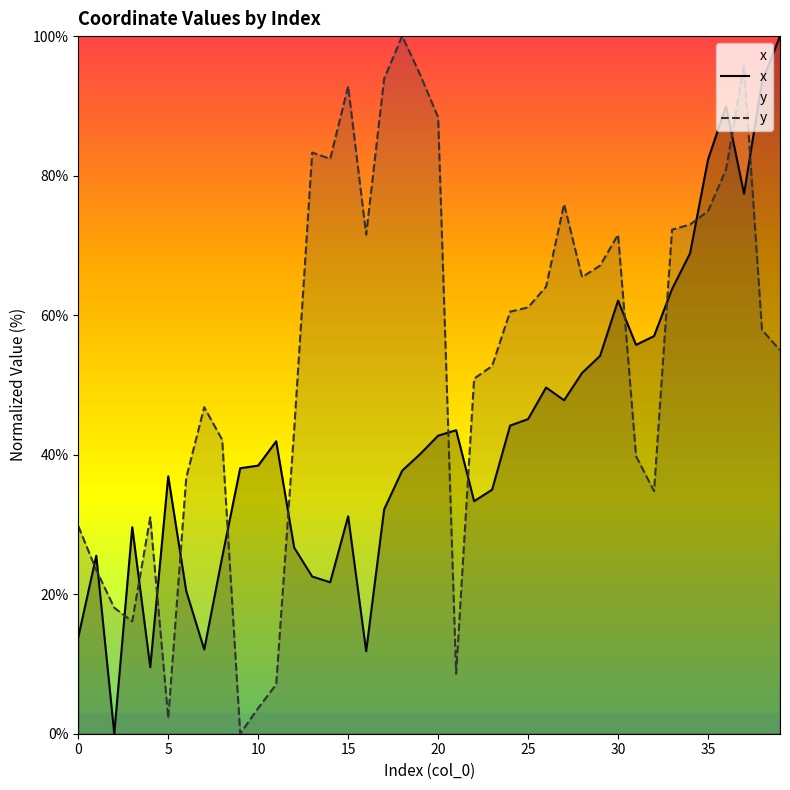

True or false: y and x intersect in this chart.

True